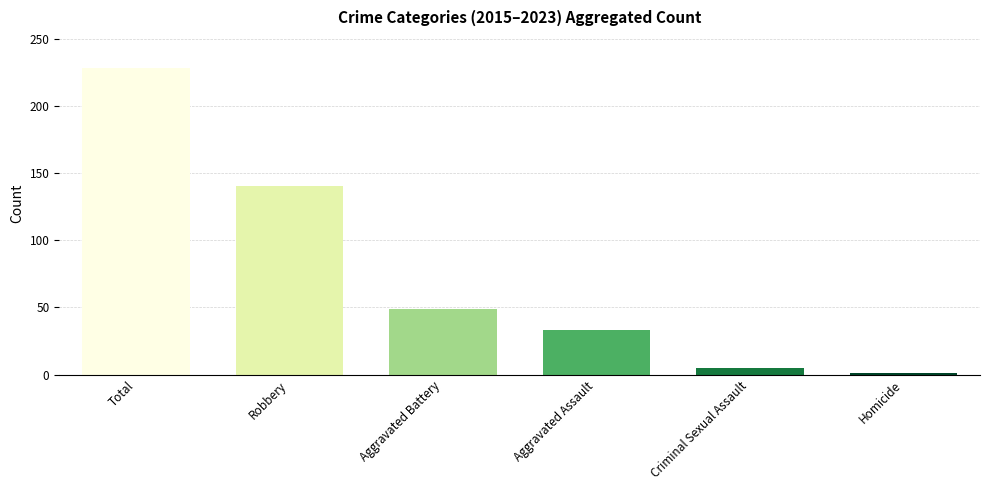

What is the sum of all values?

456